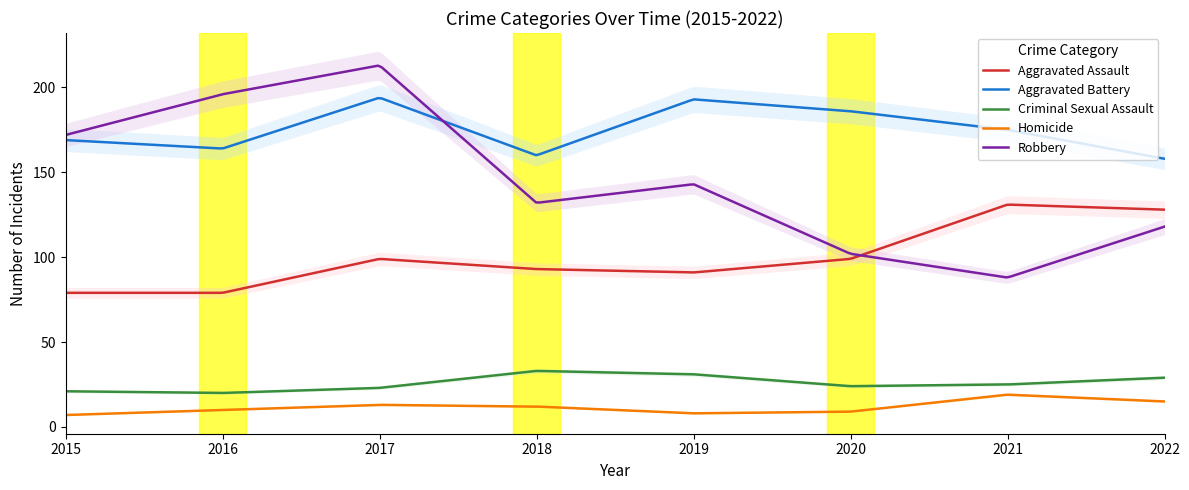

Where is Homicide nearest to the value 13?

2017